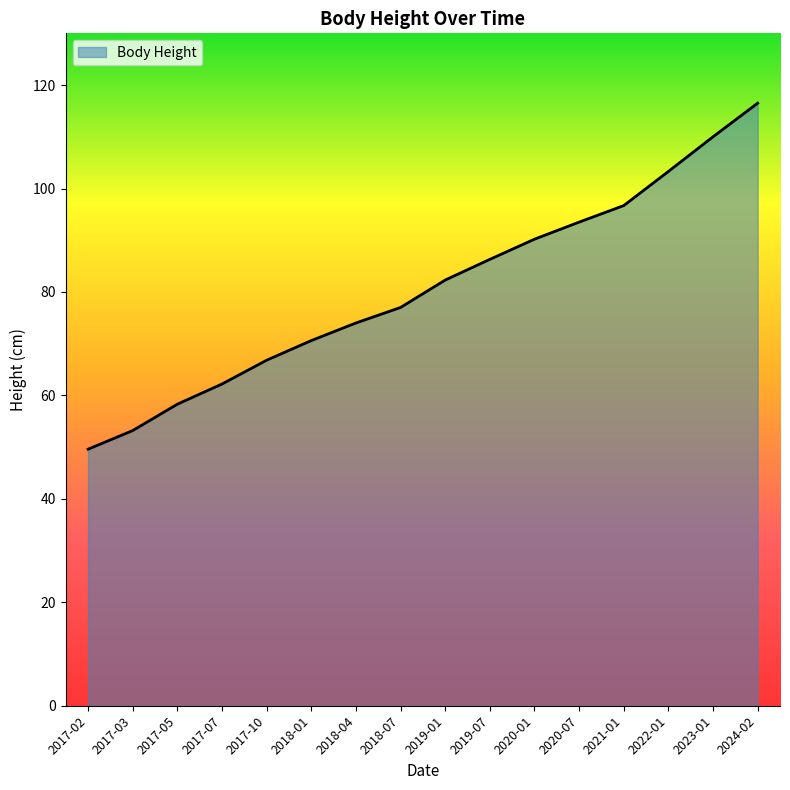

Count the number of data series in this chart.

1